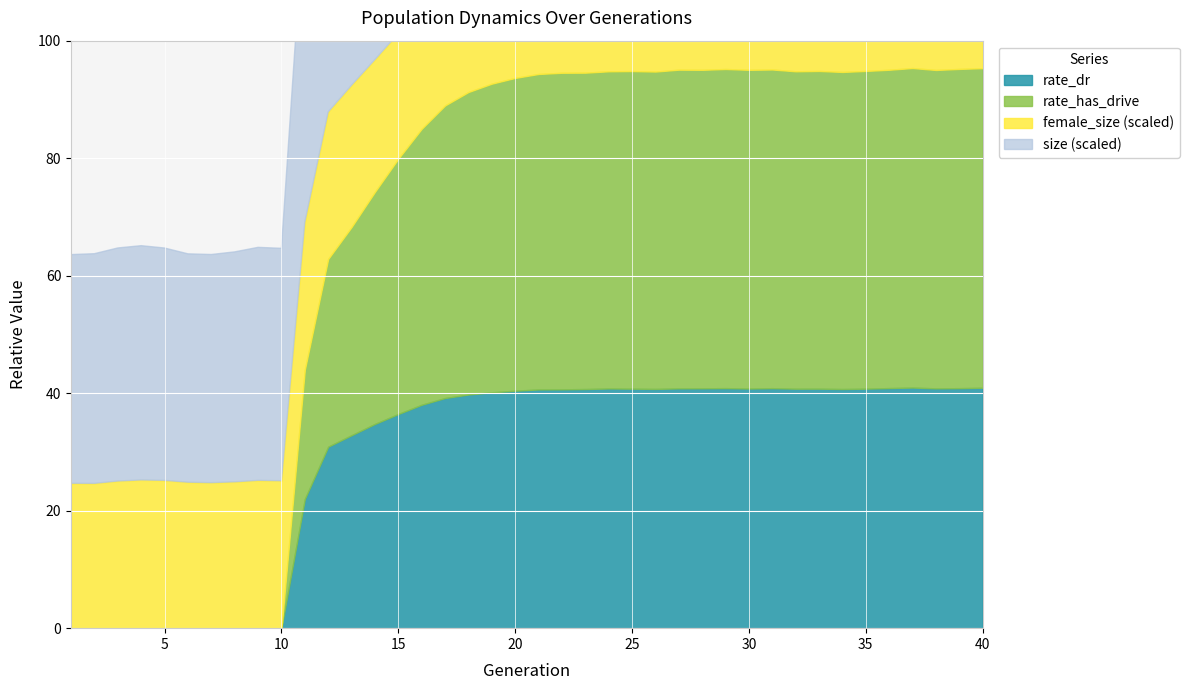

True or false: rate_has_drive and rate_dr cross at least once.

False